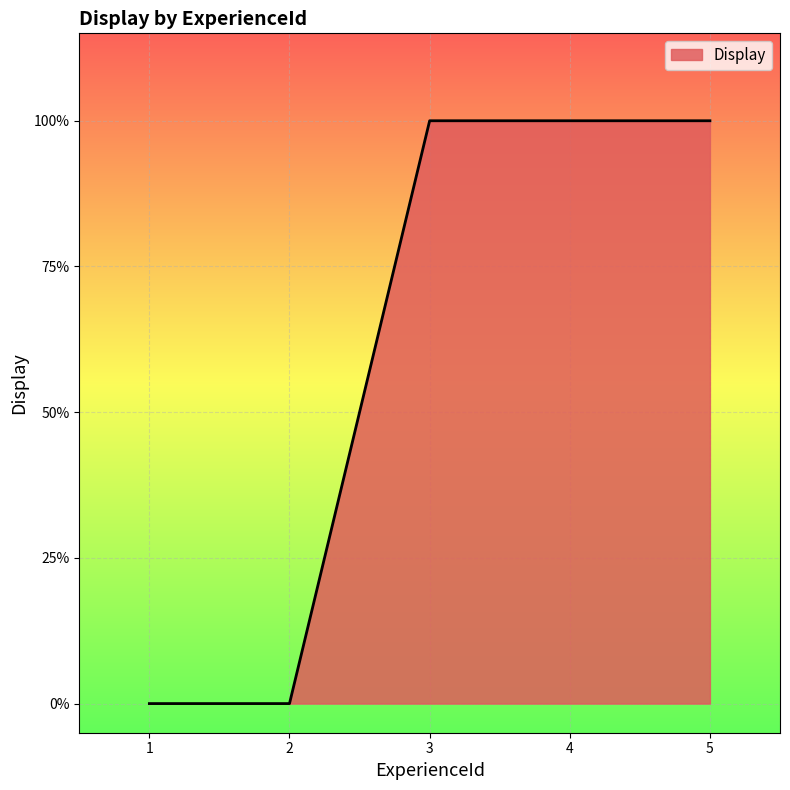

What is the greatest value displayed?

1